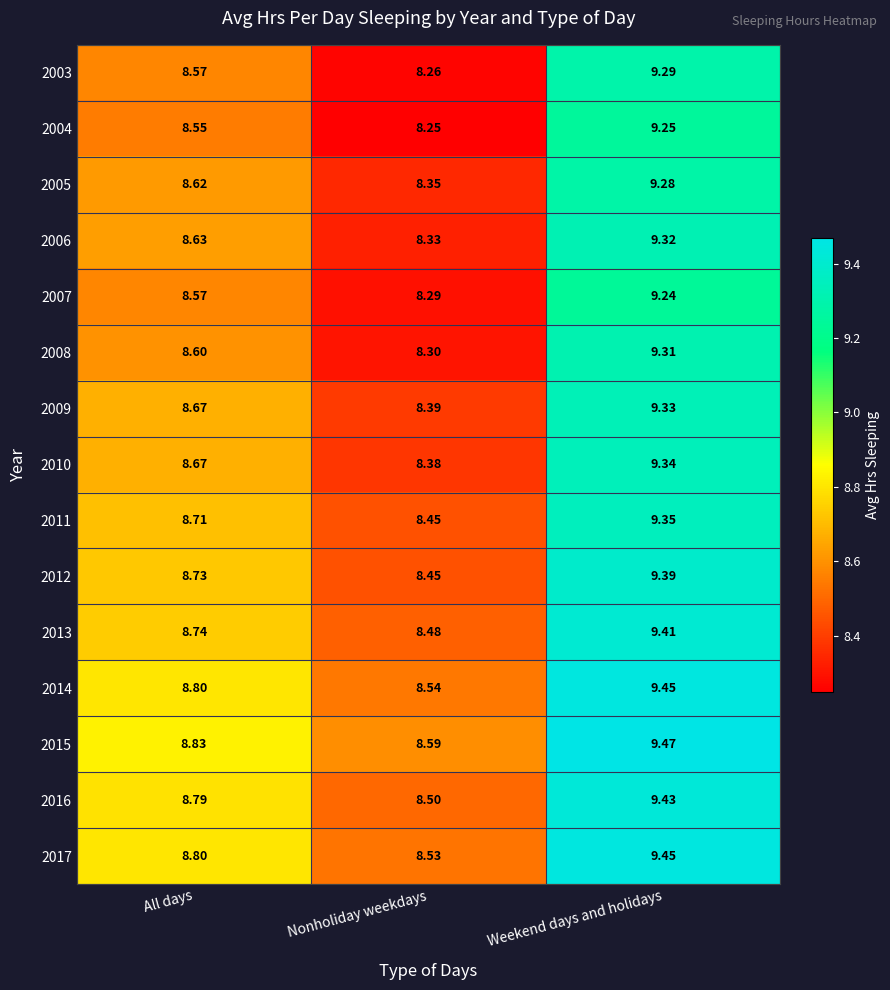

Where is 2004 nearest to the value 8?

Nonholiday weekdays